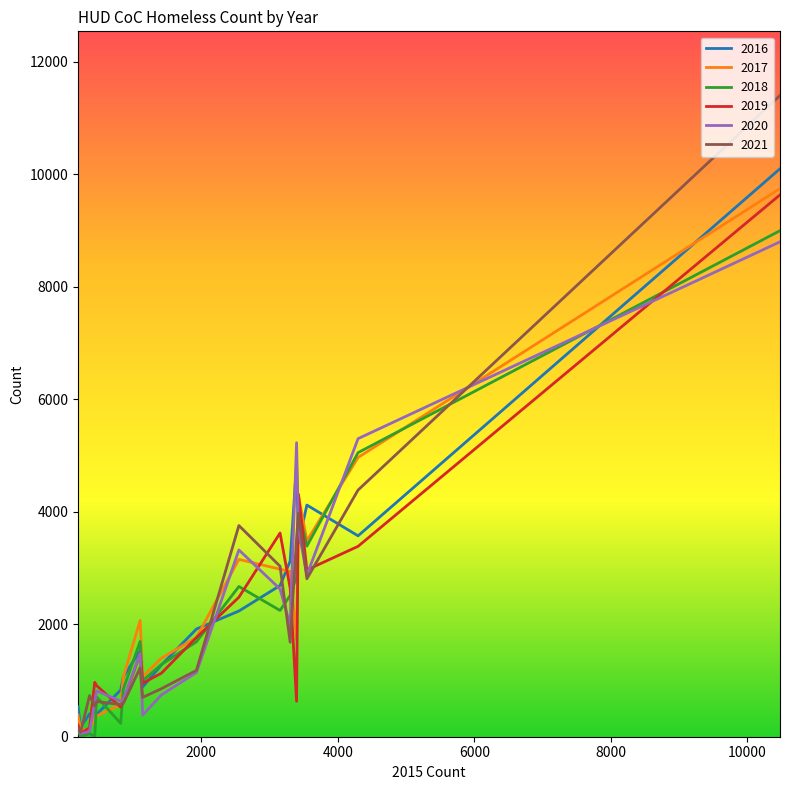

How many times do 2018 and 2021 cross each other?

12